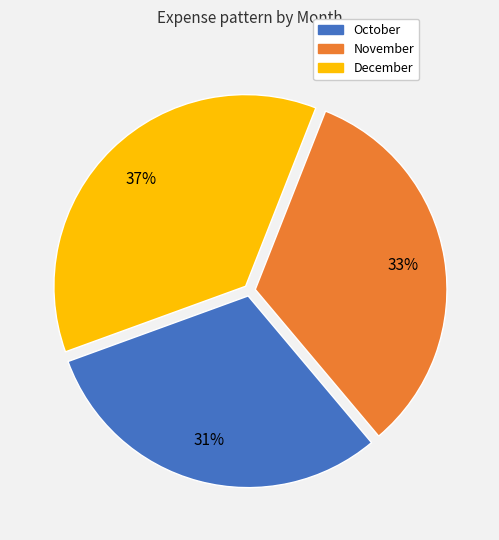

To the nearest percent, what portion does November represent?

33%